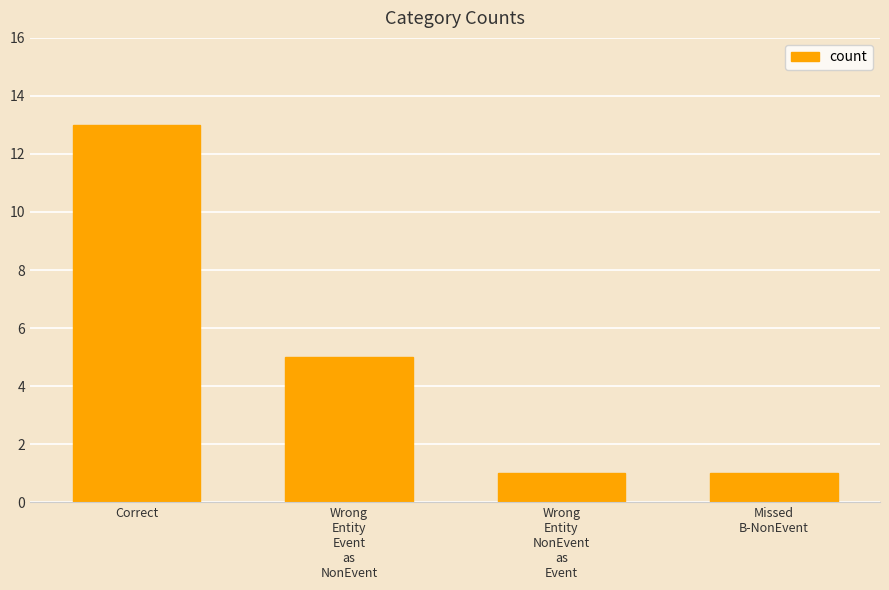

What is the maximum value shown in the chart?

13